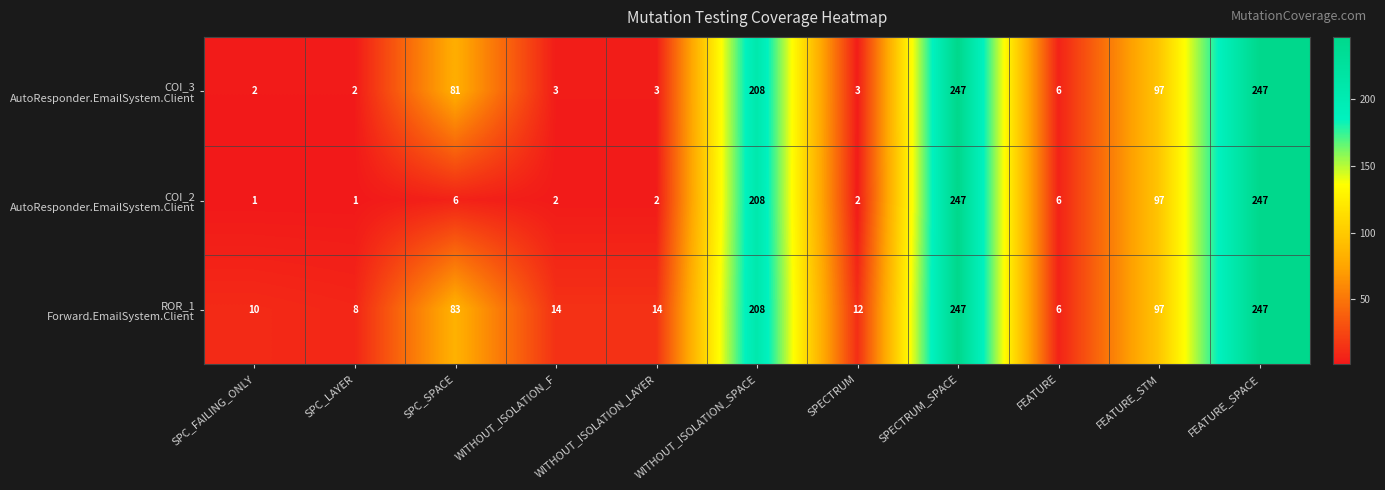

What is the spread (max minus min) of values at SPECTRUM?

10